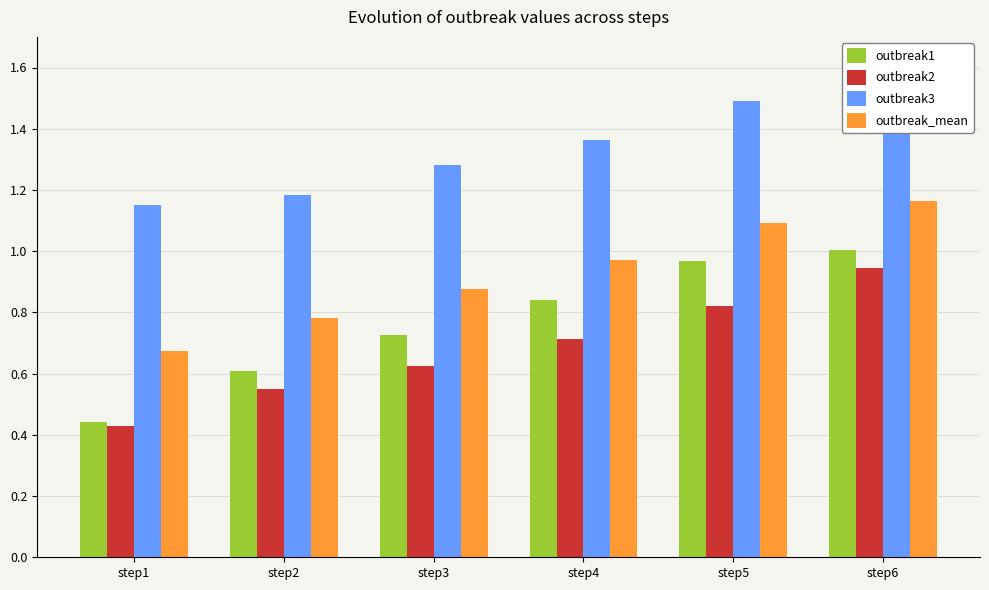

What is the value of the outbreak3 bar at the 3rd from the left?

1.3